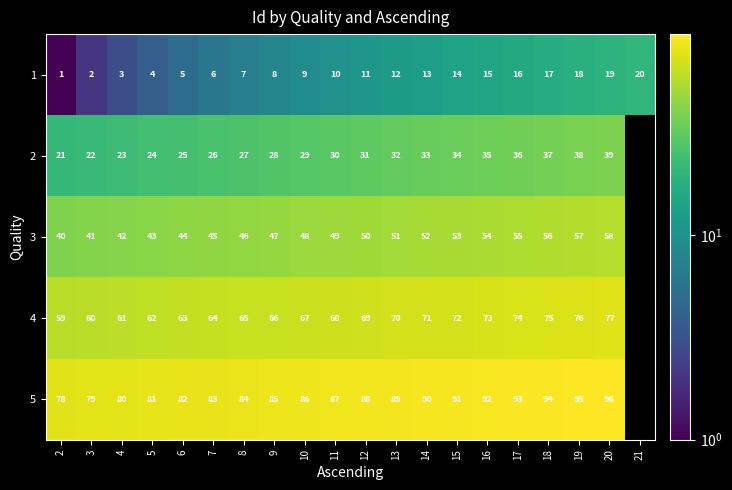

At 20, list the series in order from largest to smallest.

5, 4, 3, 2, 1